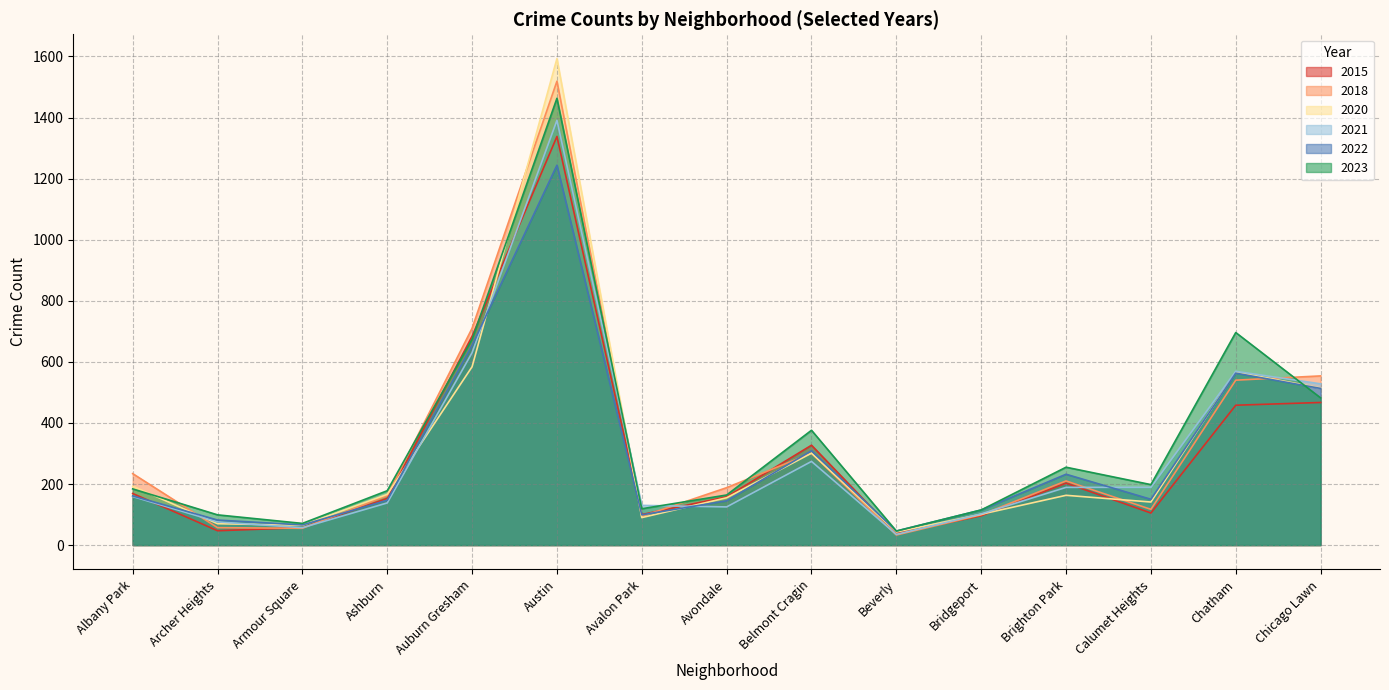

Reading left to right, list all the values displayed in this chart.

2018: 234	57	55	162	710	1519	94	188	301	33	99	210	117	540	554
2021: 159	76	57	138	630	1391	130	125	274	35	102	189	189	569	528
2022: 161	82	66	147	654	1244	99	145	309	46	115	232	150	563	513
2023: 184	99	71	178	674	1463	119	164	376	46	115	255	198	696	482
2015: 169	47	57	153	684	1338	100	158	327	38	96	203	105	458	467
2020: 193	70	65	166	584	1593	90	155	301	43	101	163	141	567	514